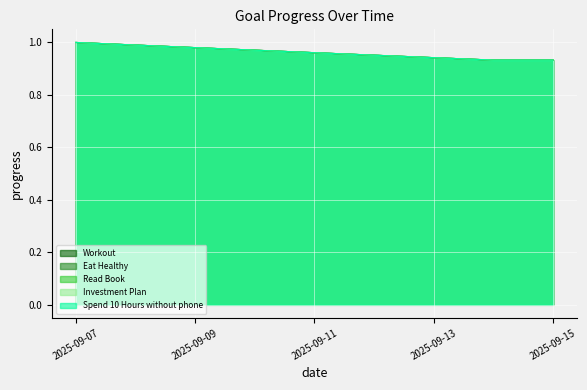

Reading right to left, transcribe all the data shown in this chart.

Workout: 2025-09-15=0.9	2025-09-14=0.9	2025-09-13=0.9	2025-09-12=1.0	2025-09-11=1.0	2025-09-10=1.0	2025-09-09=1.0	2025-09-08=1.0	2025-09-07=1.0
Eat Healthy: 2025-09-15=0.9	2025-09-14=0.9	2025-09-13=0.9	2025-09-12=1.0	2025-09-11=1.0	2025-09-10=1.0	2025-09-09=1.0	2025-09-08=1.0	2025-09-07=1.0
Read Book: 2025-09-15=0.9	2025-09-14=0.9	2025-09-13=0.9	2025-09-12=1.0	2025-09-11=1.0	2025-09-10=1.0	2025-09-09=1.0	2025-09-08=1.0	2025-09-07=1.0
Investment Plan: 2025-09-15=0.9	2025-09-14=0.9	2025-09-13=0.9	2025-09-12=1.0	2025-09-11=1.0	2025-09-10=1.0	2025-09-09=1.0	2025-09-08=1.0	2025-09-07=1.0
Spend 10 Hours without phone: 2025-09-15=0.9	2025-09-14=0.9	2025-09-13=0.9	2025-09-12=1.0	2025-09-11=1.0	2025-09-10=1.0	2025-09-09=1.0	2025-09-08=1.0	2025-09-07=1.0